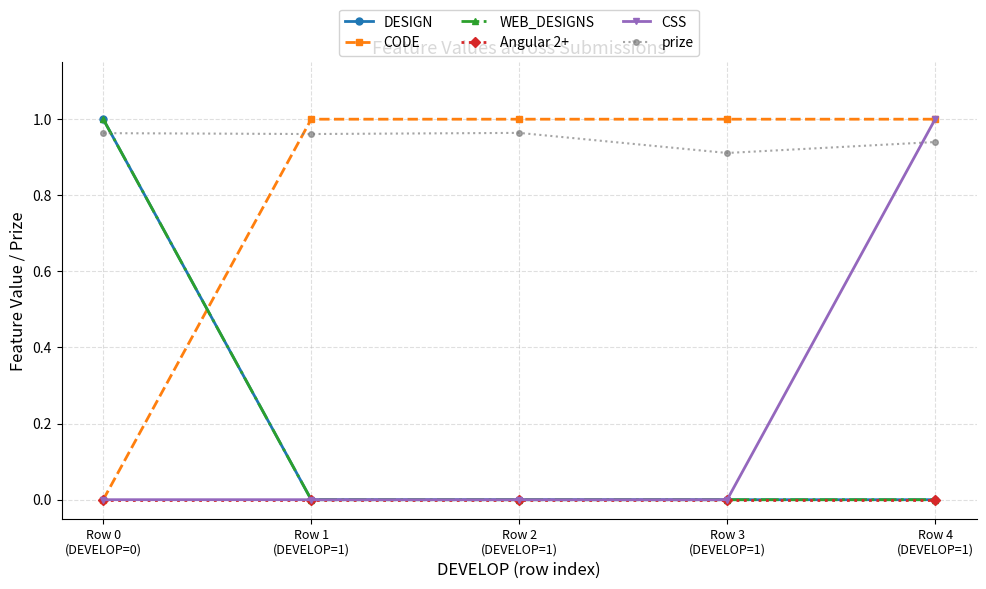

What is the label of the 5th point from the right?

Row 0
(DEVELOP=0)